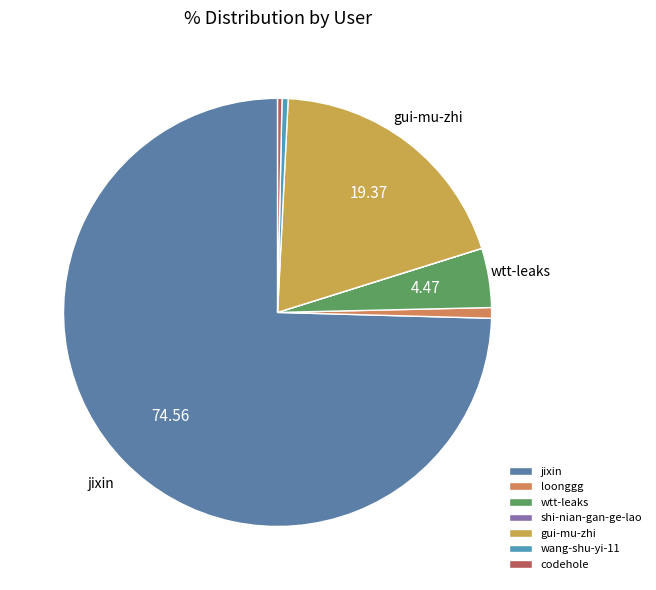

Is it true that gui-mu-zhi is 19% of the pie?

True